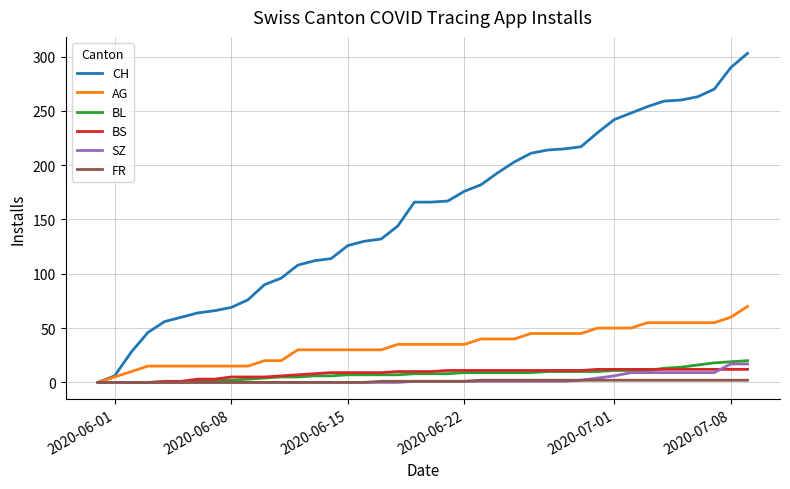

How many lines are shown in the chart?

6